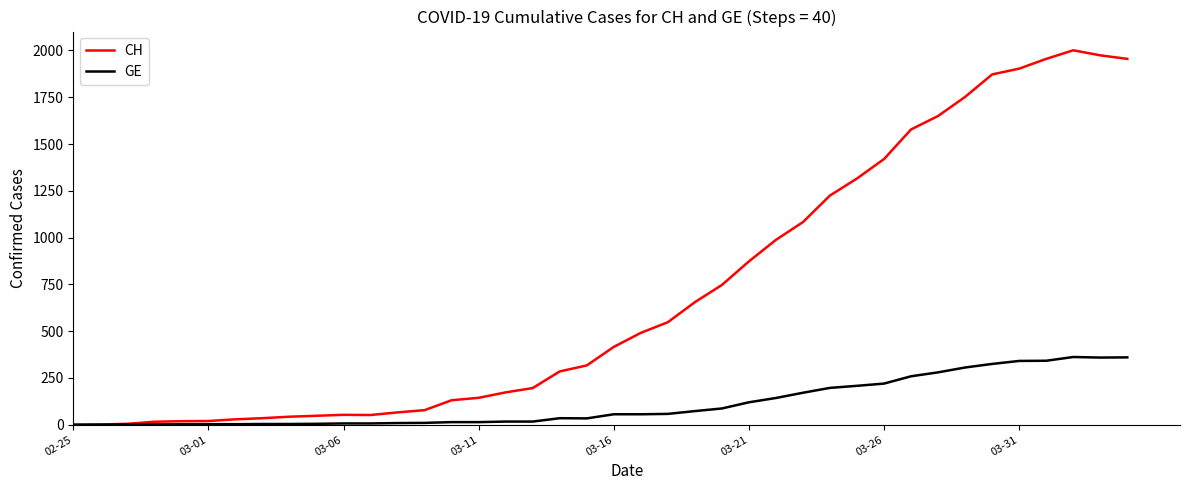

What is the maximum value for CH?

2001